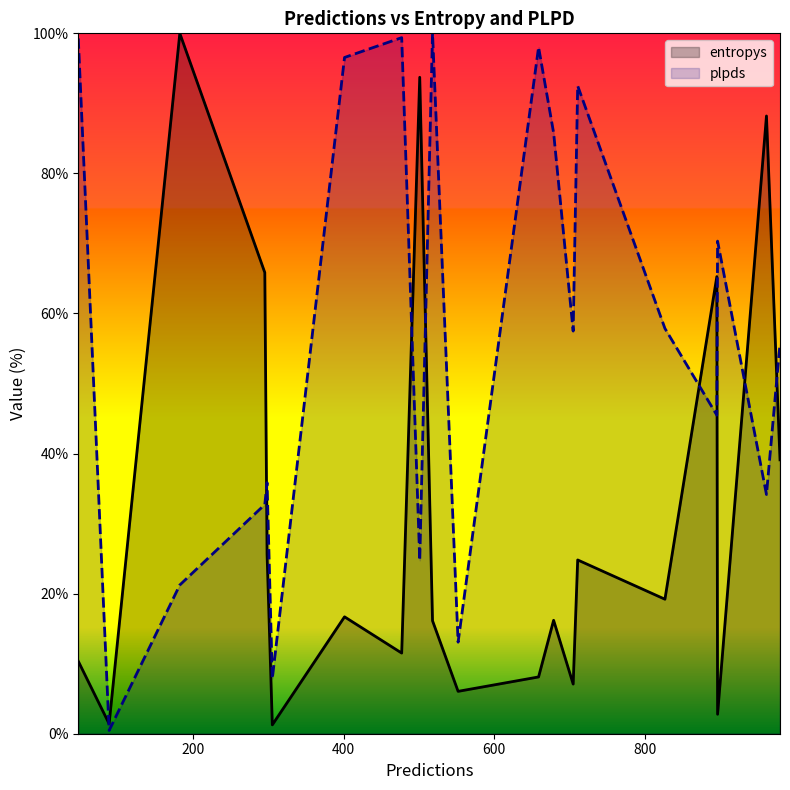

What are all the series names shown in the legend?

entropys, plpds